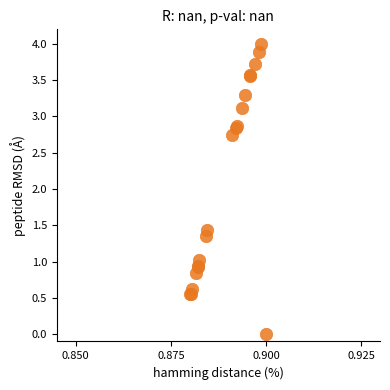

What Y value in the scatter plot is closest to 2?

1.4